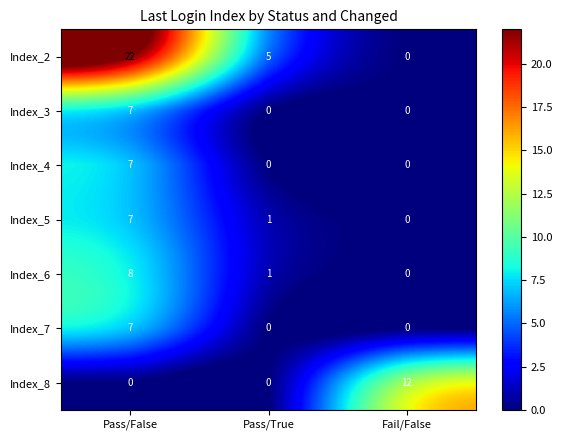

What is the total value across all series at Pass/False?

58